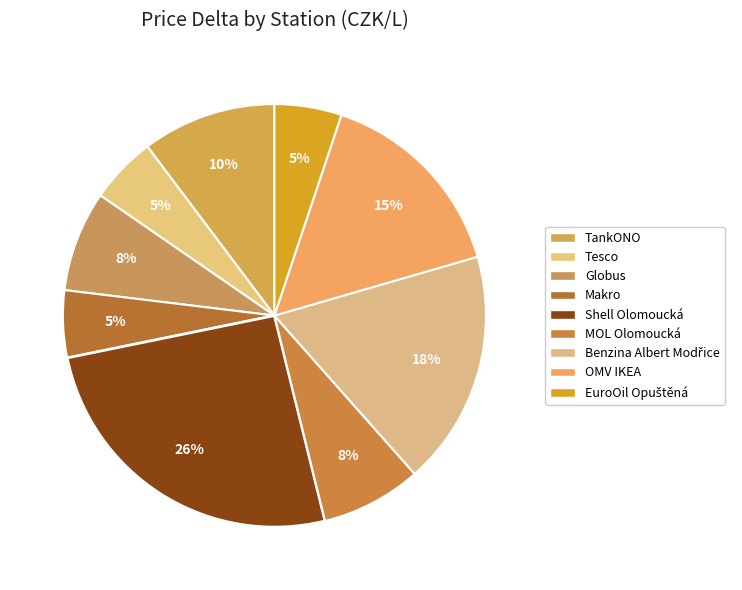

Which slice is the smallest?

Tesco